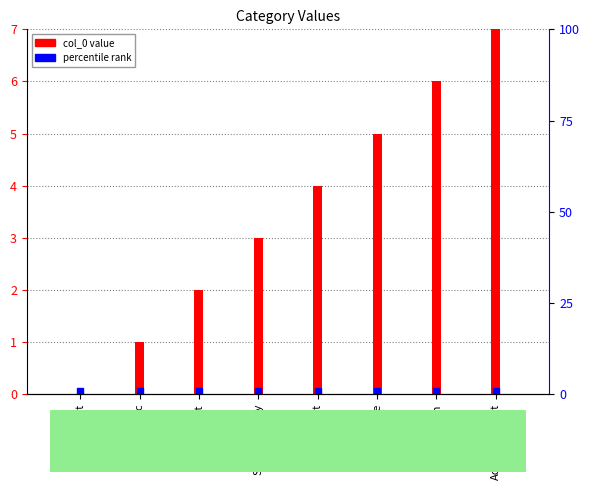

Which has a higher value, Innovation or Product?

Innovation